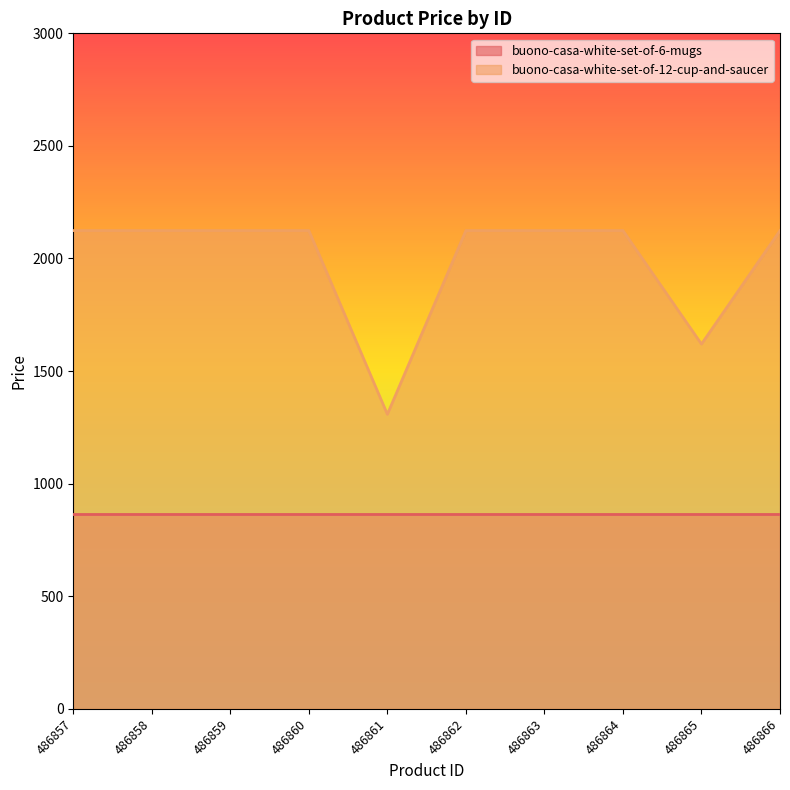

Reading right to left, extract all data points from this chart.

2124	1620	2124	2124	2124	1308	2124	2124	2124	2124